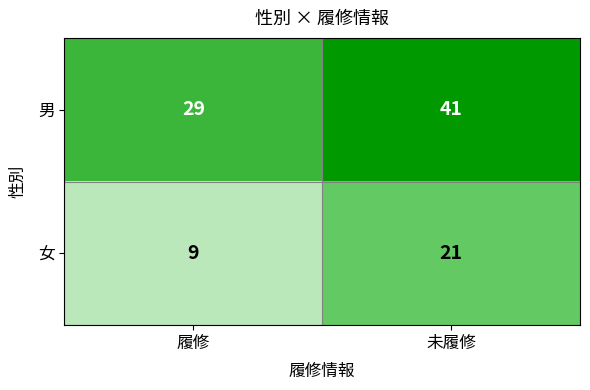

List the series in order of their overall mean, lowest first.

女, 男